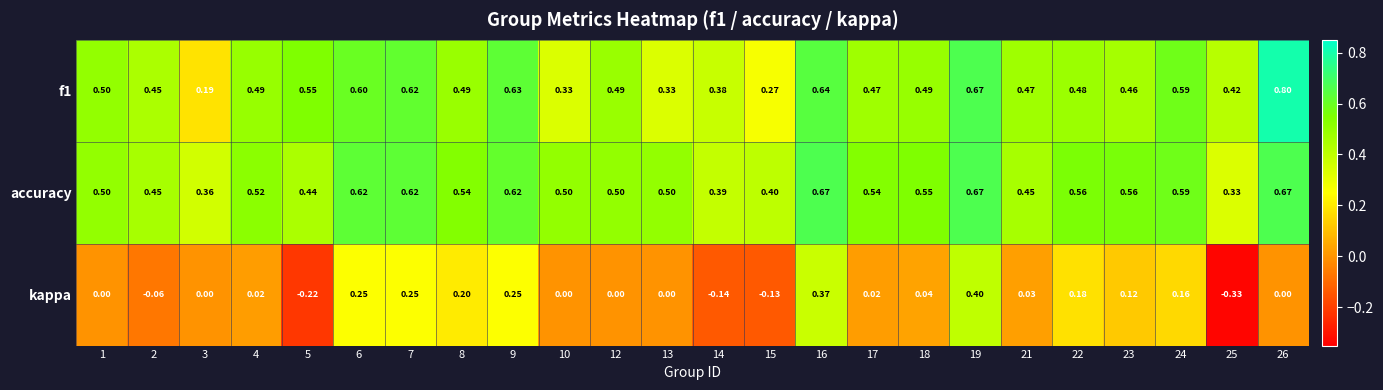

Rank the series by their maximum value, from lowest to highest.

kappa, accuracy, f1